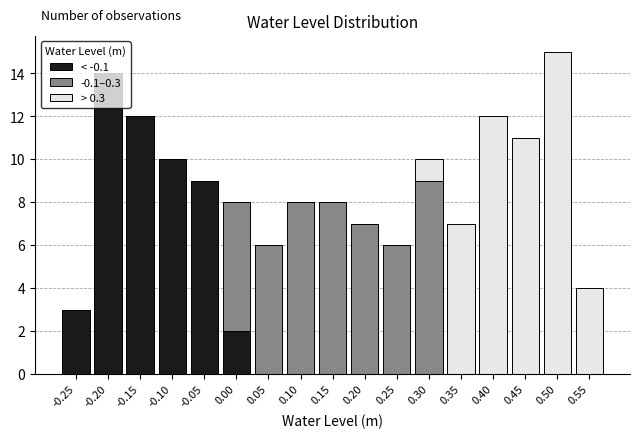

At which category is the sum across all series the highest?

0.50